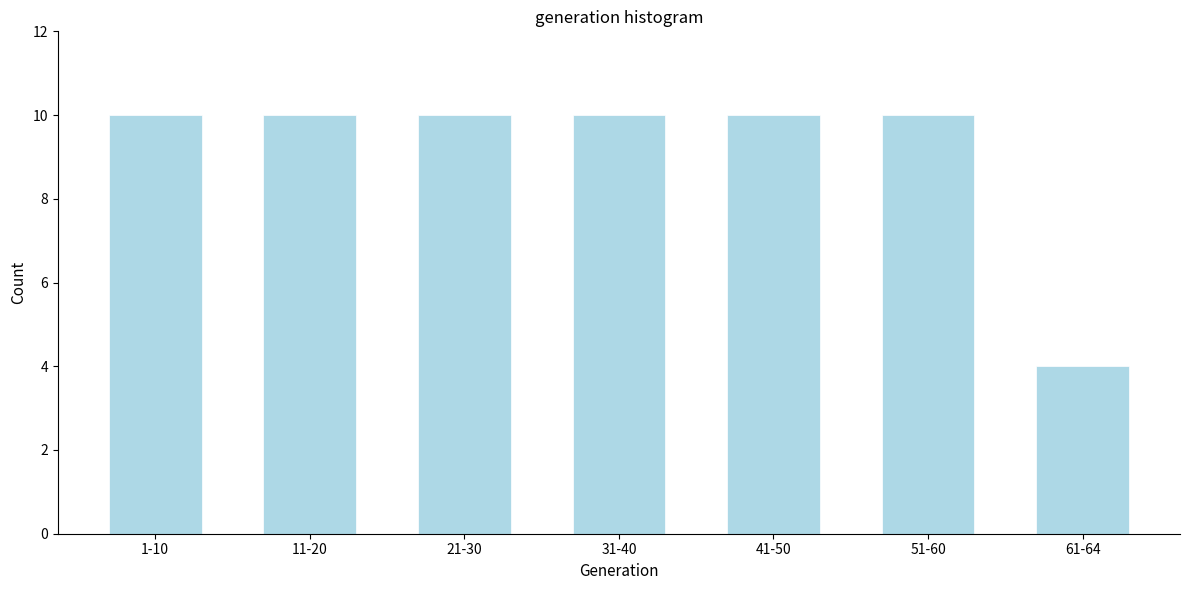

Reading left to right, what are all the values shown in this chart?

10	10	10	10	10	10	4